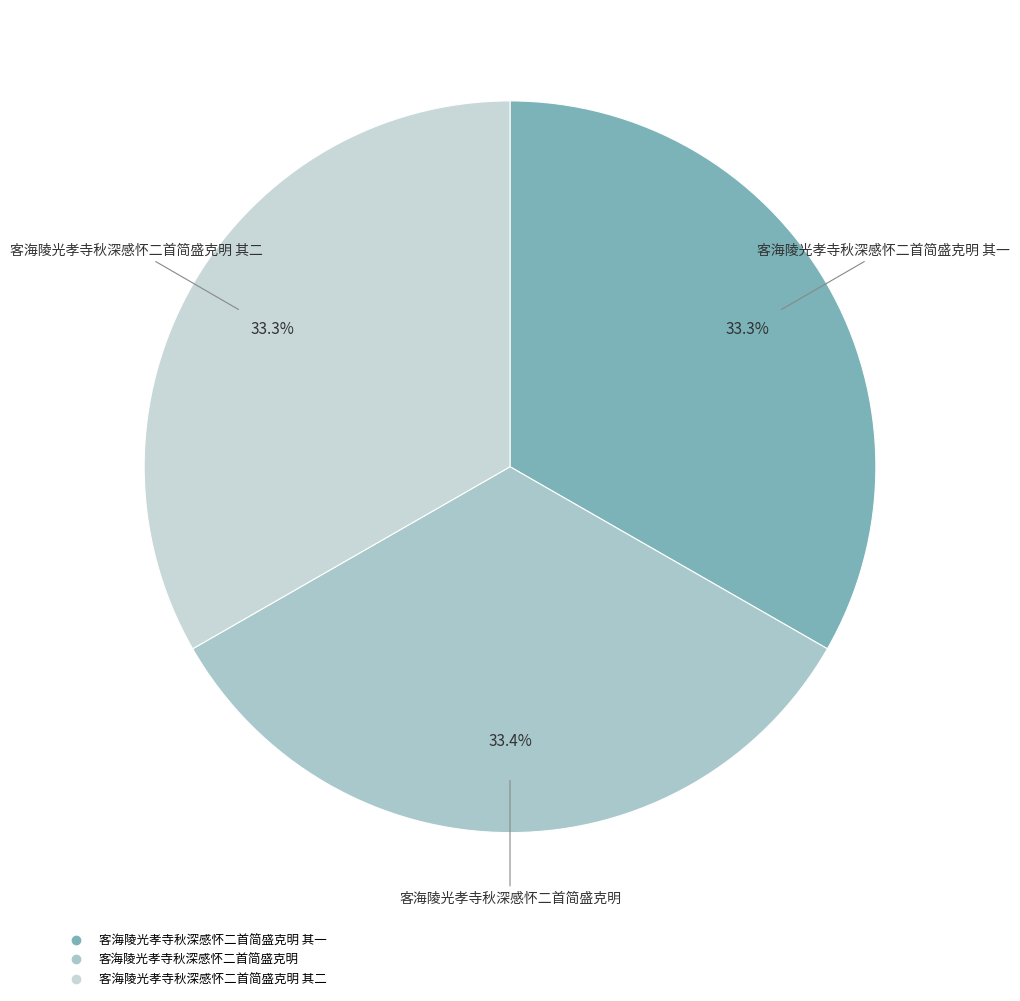

What is the smallest slice in the pie chart?

客海陵光孝寺秋深感怀二首简盛克明 其一